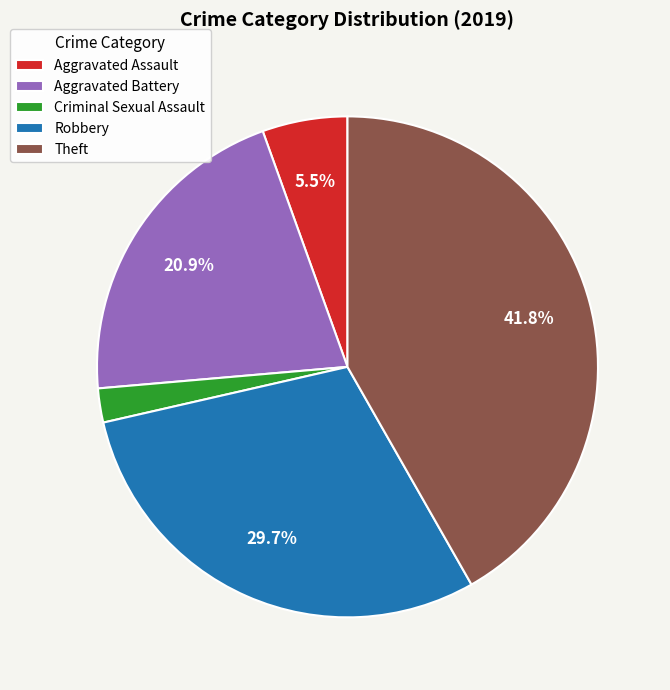

Which category has the biggest portion of the pie?

Theft